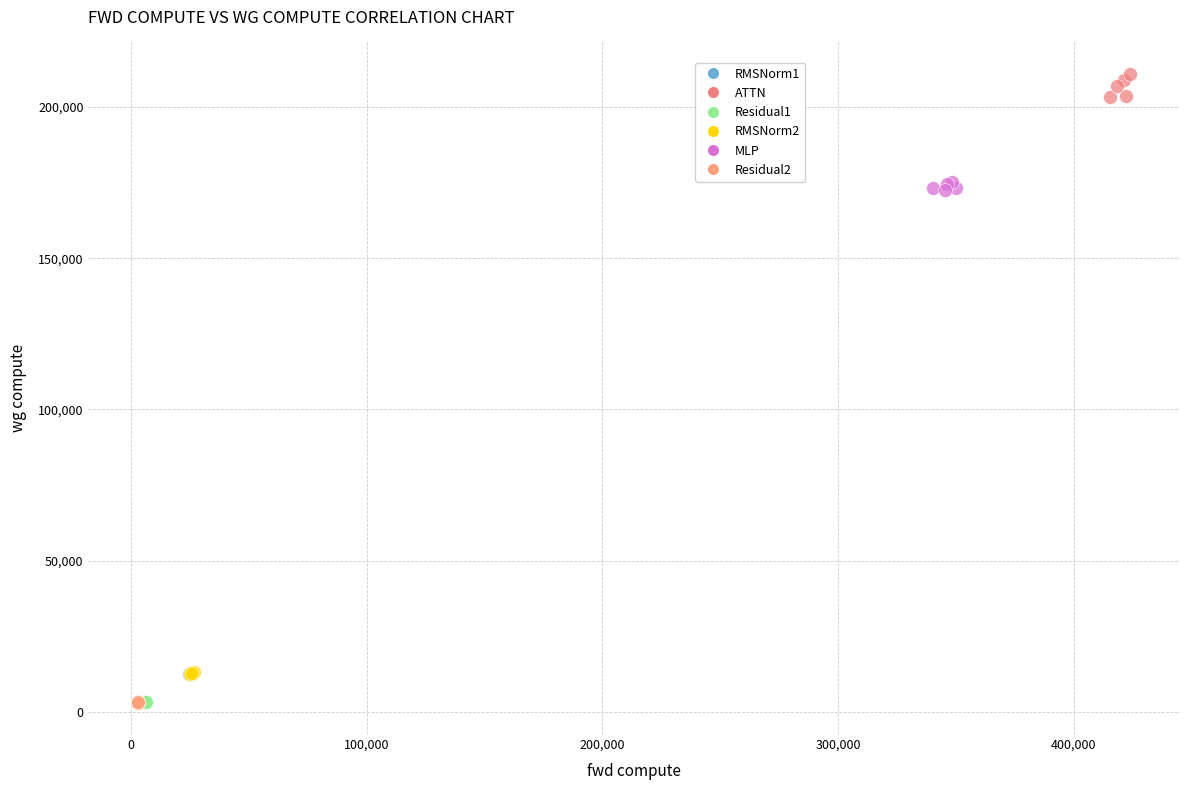

Which series contains the highest Y value?

ATTN